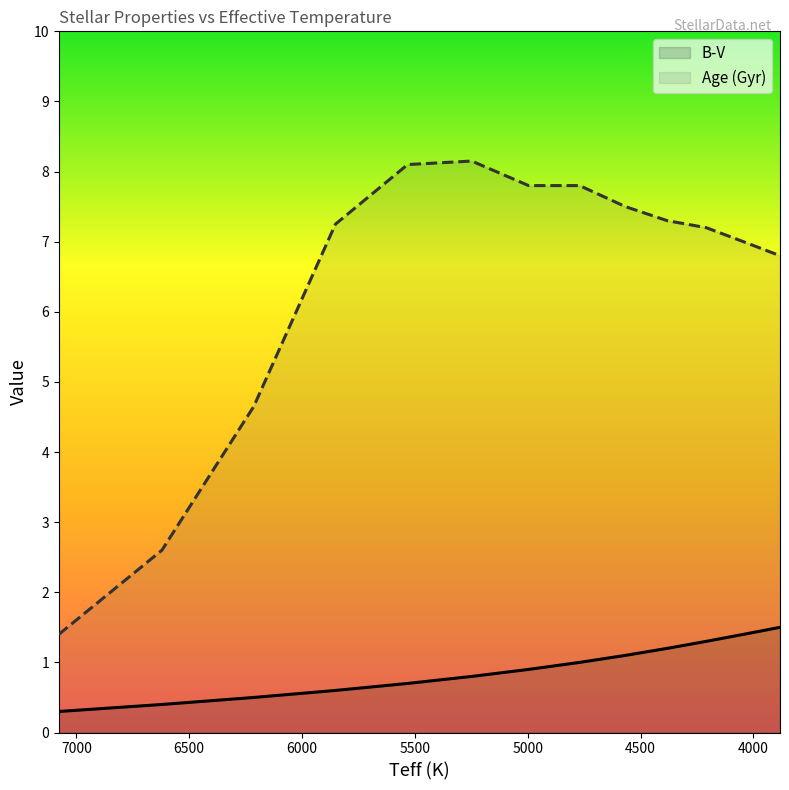

Does the chart display data point markers on the line(s)?

No